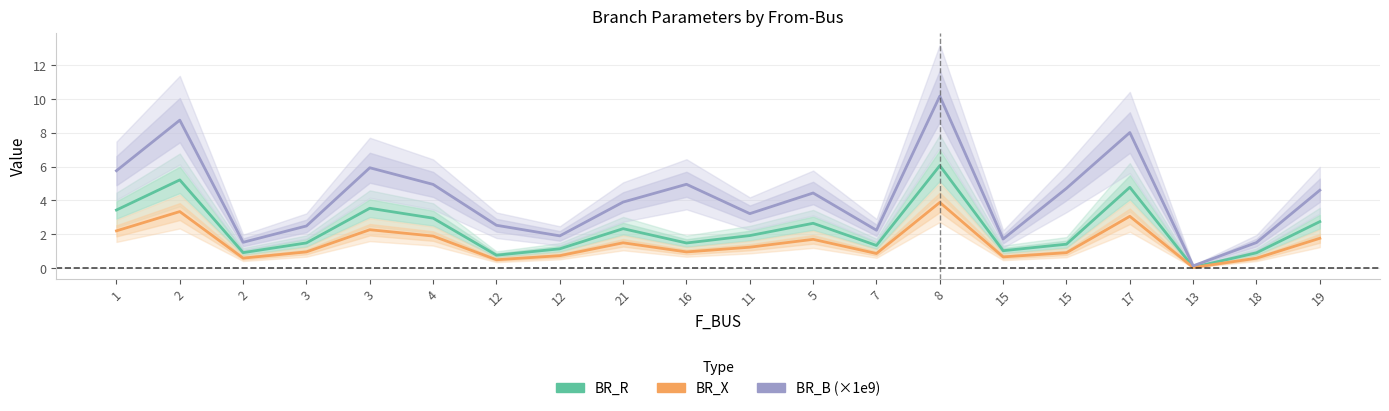

True or false: BR_R and BR_X intersect in this chart.

False